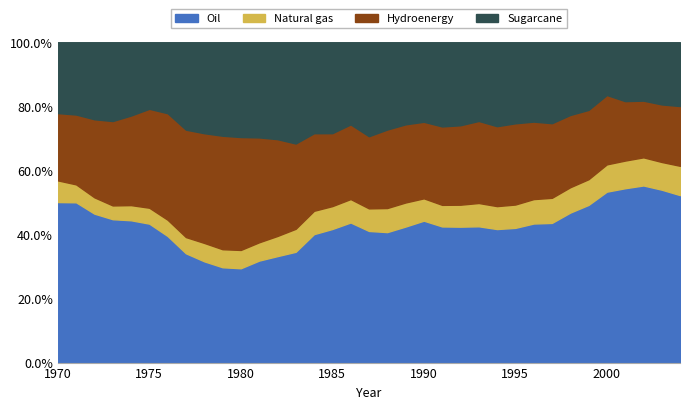

True or false: Sugarcane and Hydroenergy intersect in this chart.

True